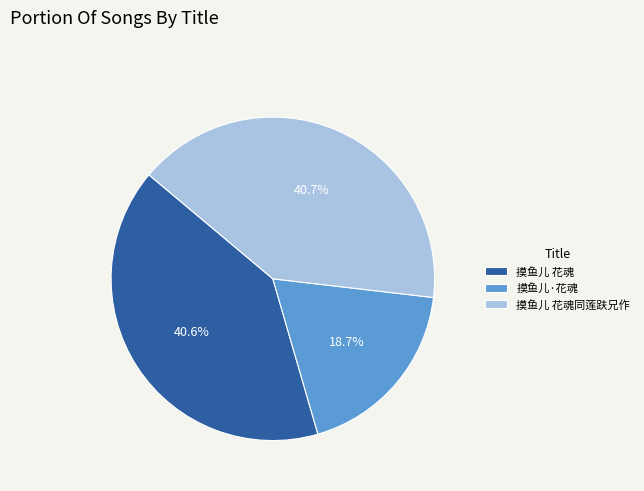

Does 摸鱼儿·花魂 account for over 50% of the chart?

No